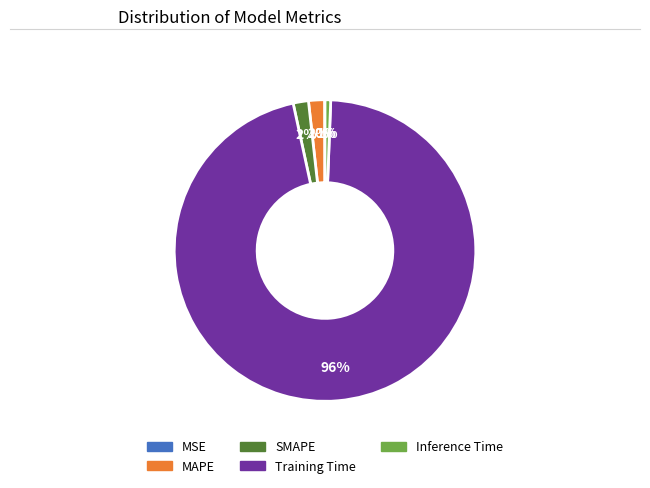

Does Training Time represent more than half of the total?

Yes